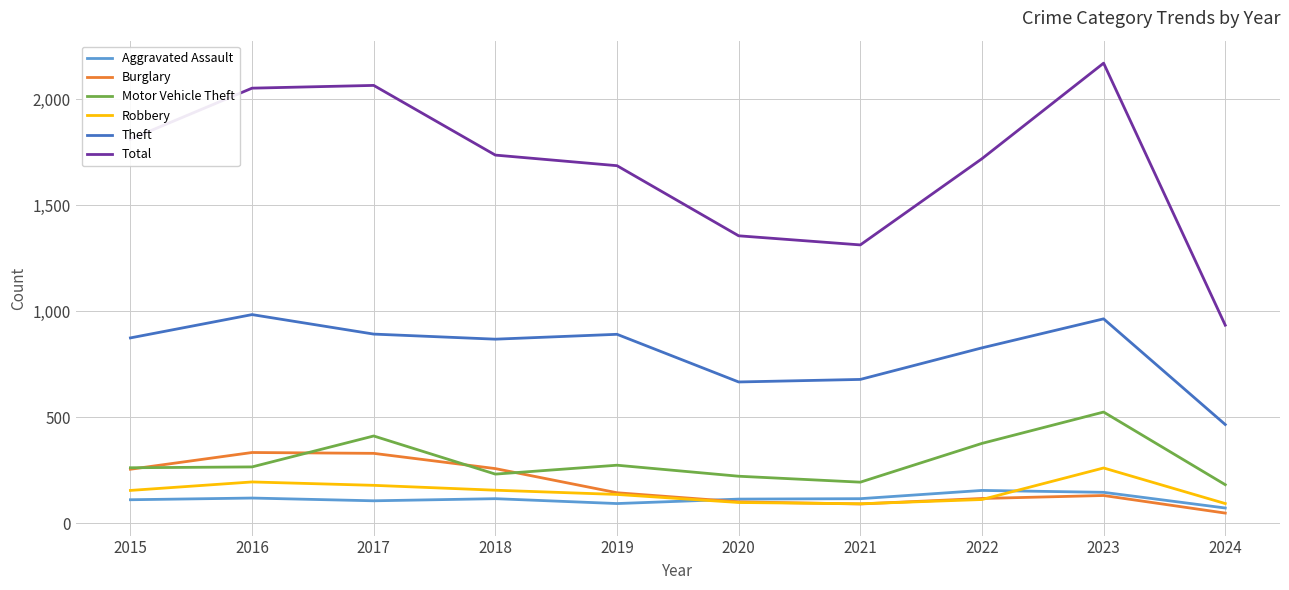

What is the maximum value for Motor Vehicle Theft?

524